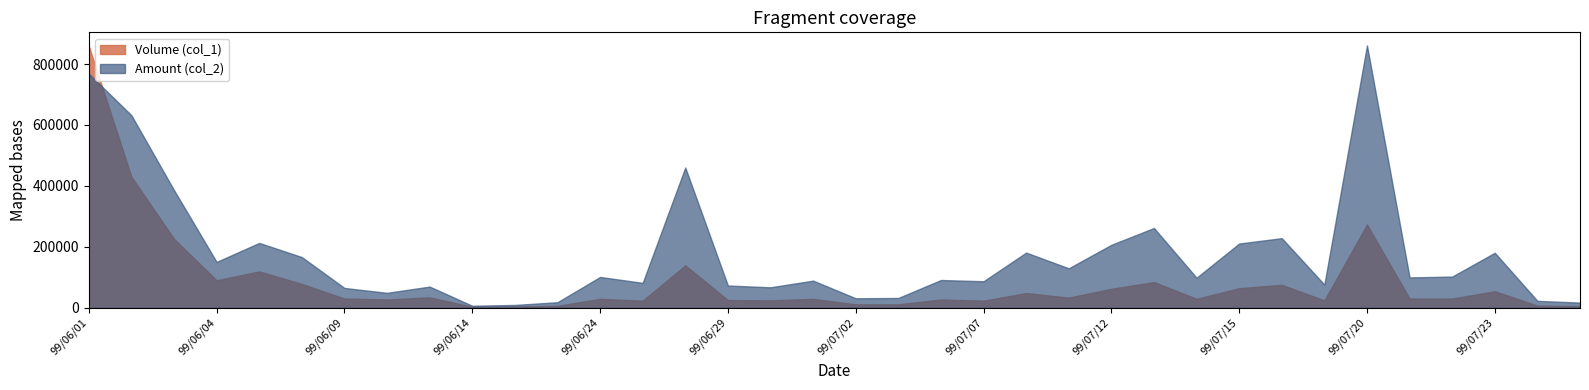

Which has a higher value, 99/06/01 or 99/06/02?

99/06/01